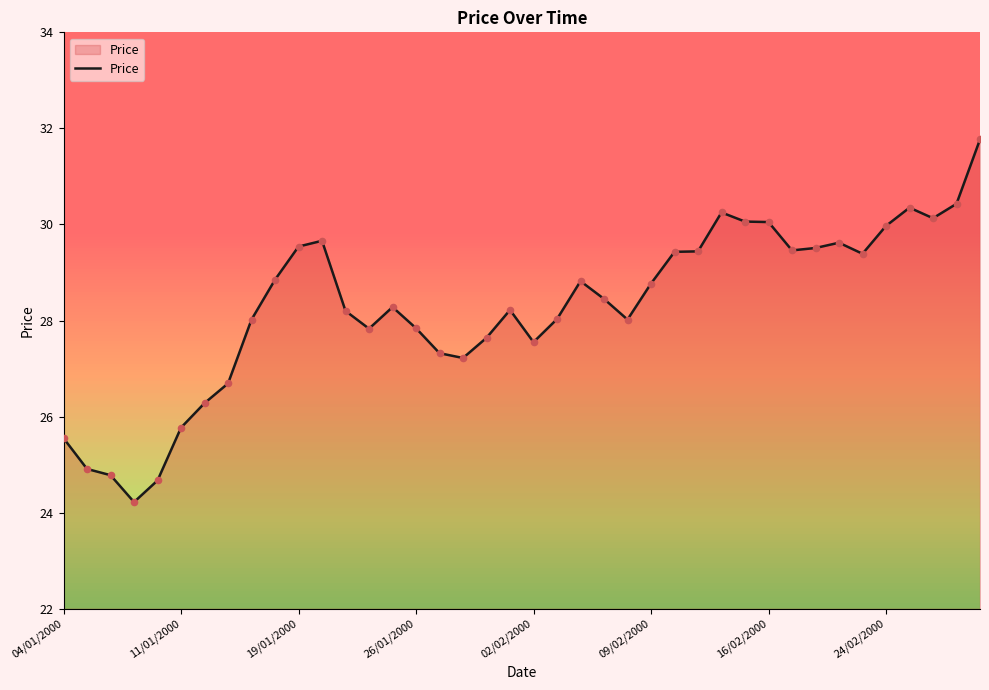

What is the maximum value shown in the chart?

31.8